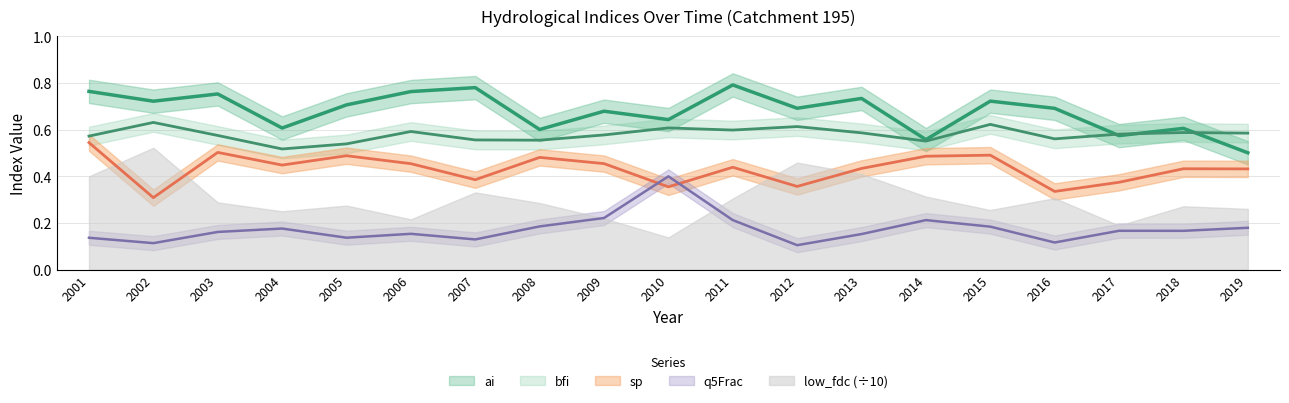

How many interior local peaks does the q5Frac series have?

5